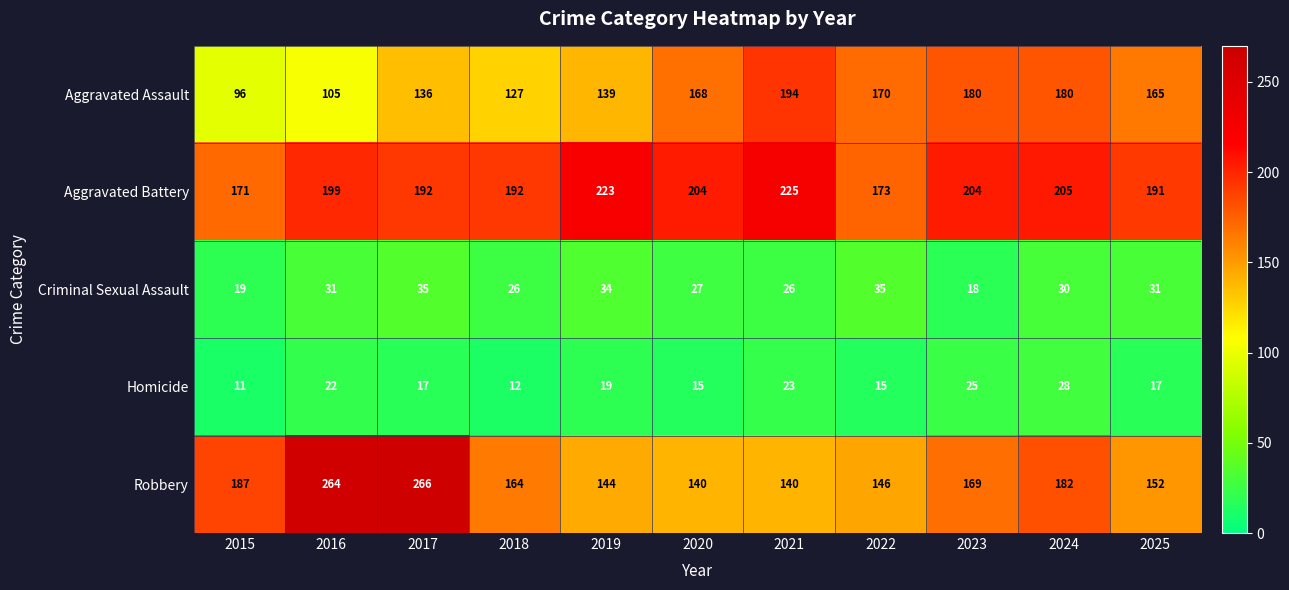

List the series in order of their peak value, lowest first.

Homicide, Criminal Sexual Assault, Aggravated Assault, Aggravated Battery, Robbery